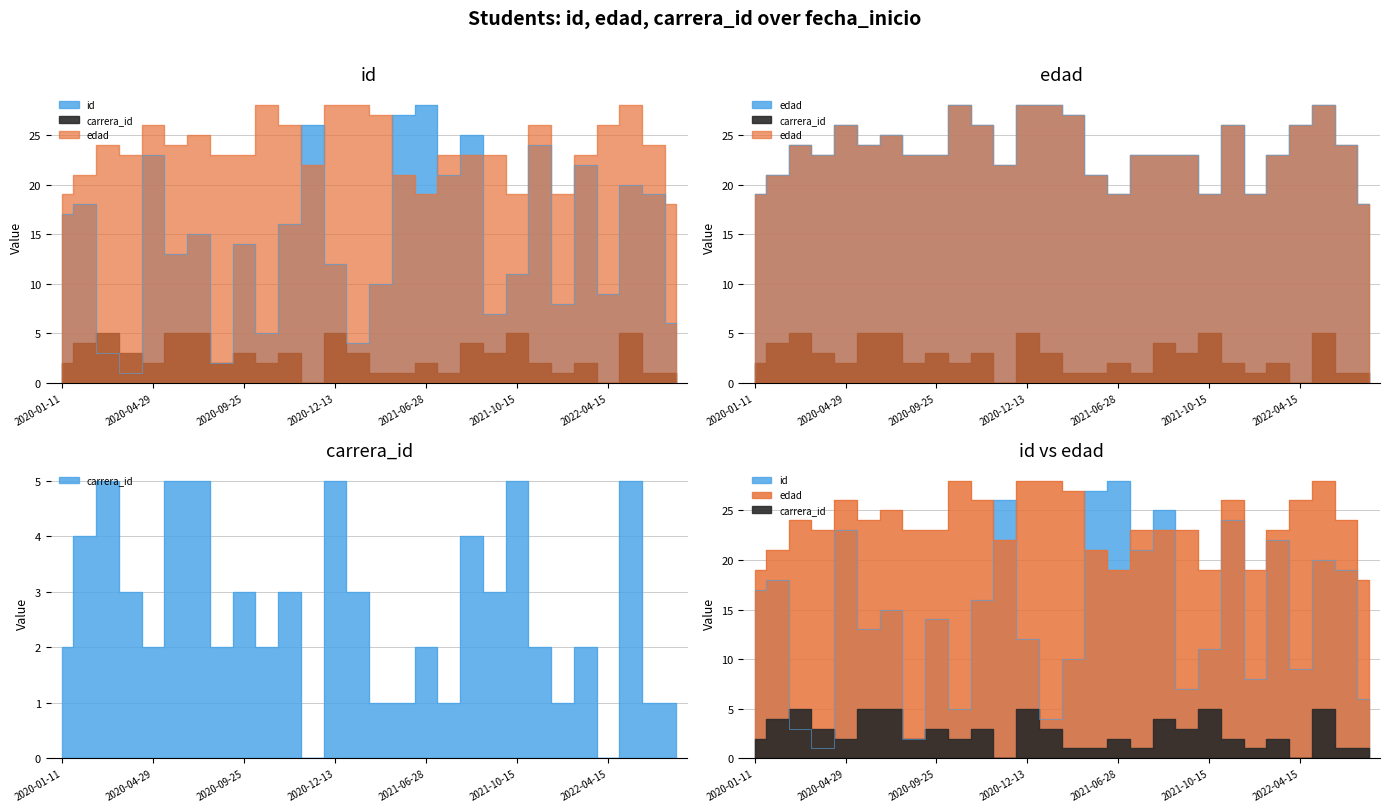

True or false: carrera_id has more than 1 points higher than both neighbors.

True